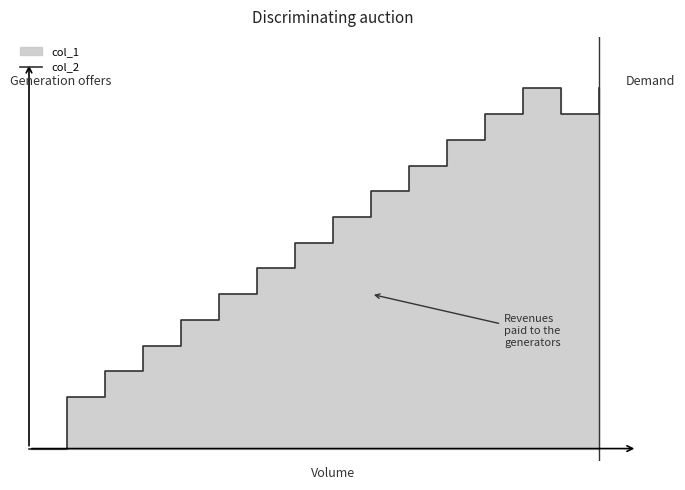

What is the difference between the second highest and minimum values?

14